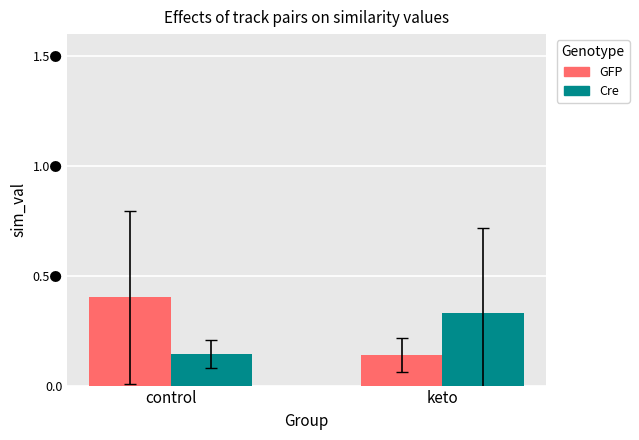

Are the bars grouped side by side (vs. stacked)?

Yes